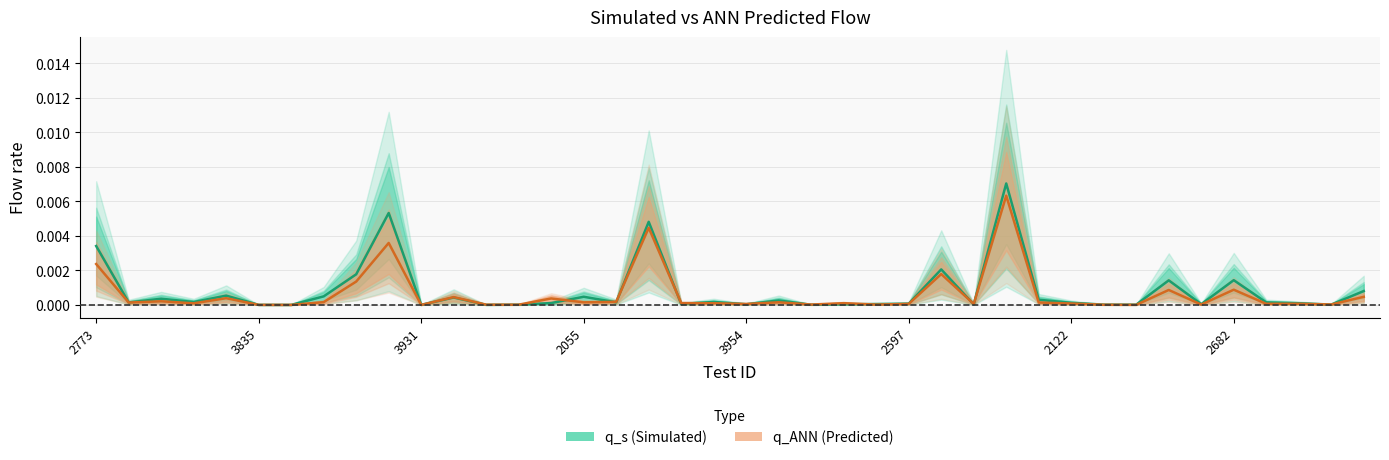

How many intersections are there between q_s (Simulated) and q_ANN (Predicted)?

14